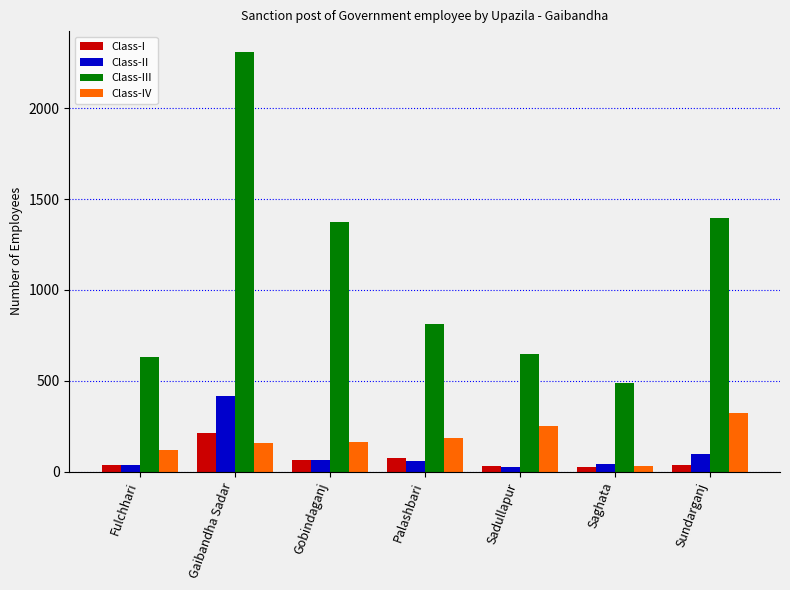

The value of Class-III at Saghata is 488. True or false?

True